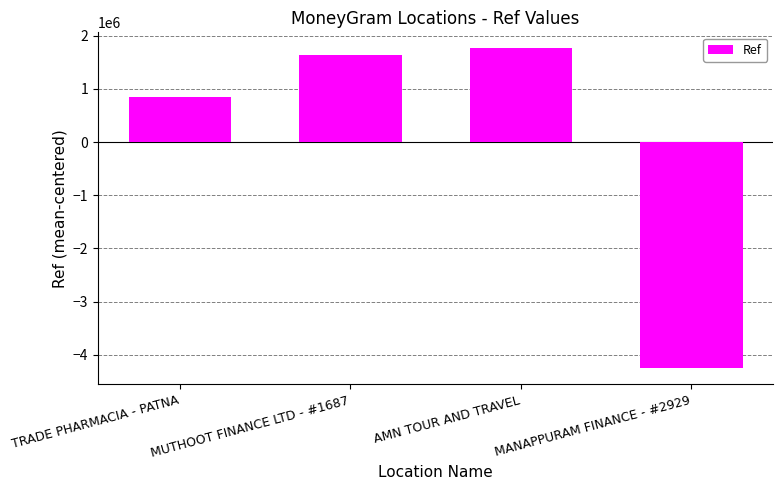

Does the chart contain any negative values?

Yes